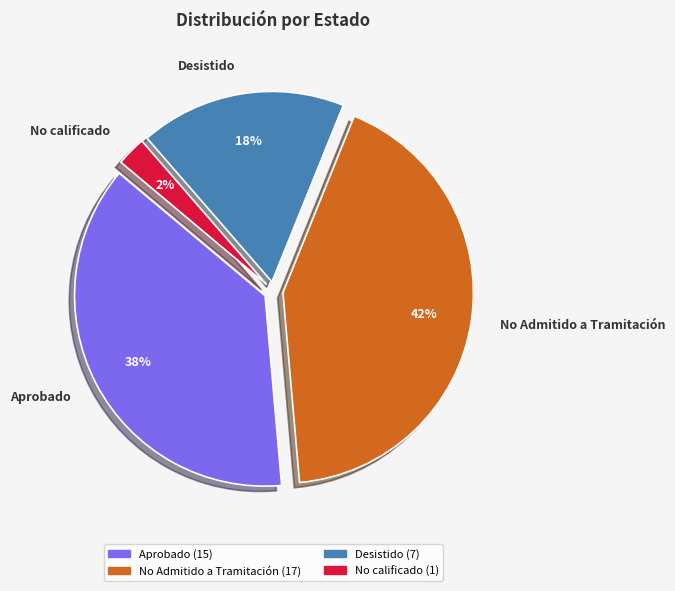

Which category has the biggest portion of the pie?

No Admitido a Tramitación